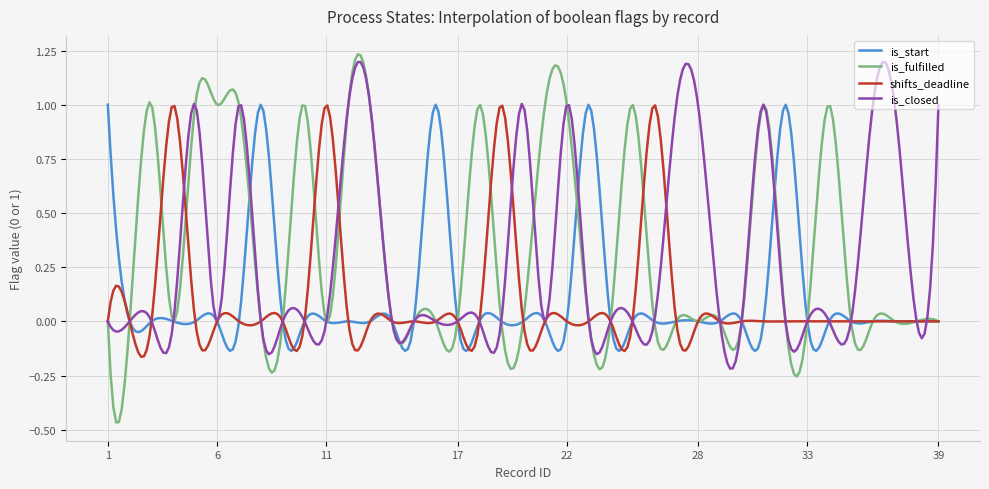

What are all the series names shown in the legend?

is_start, is_fulfilled, shifts_deadline, is_closed